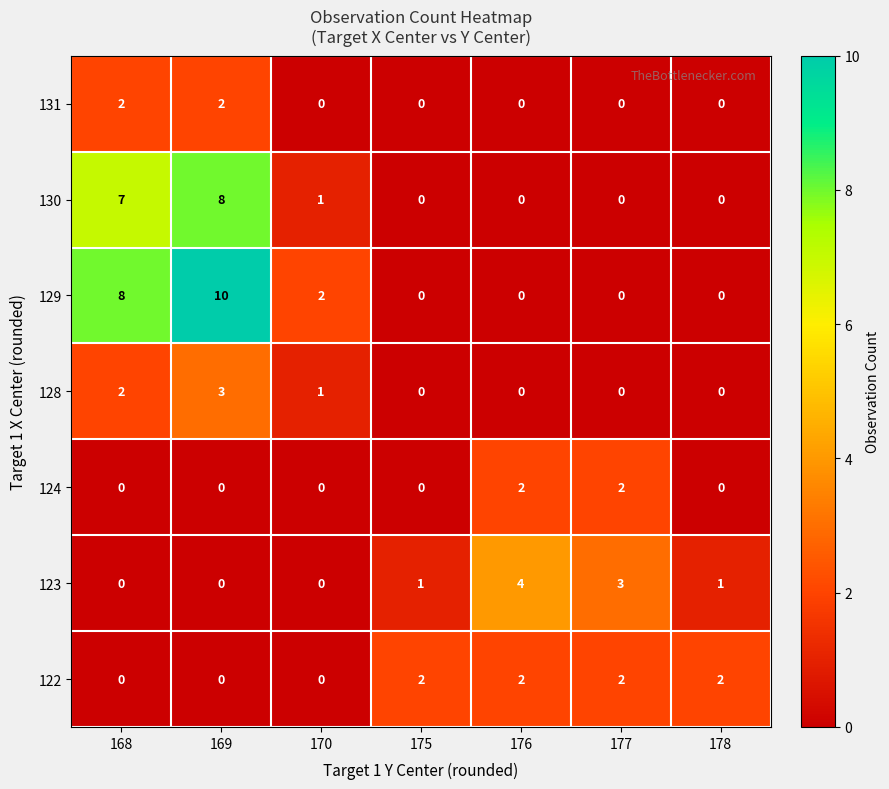

The value of 128 at 169 is 5. True or false?

False